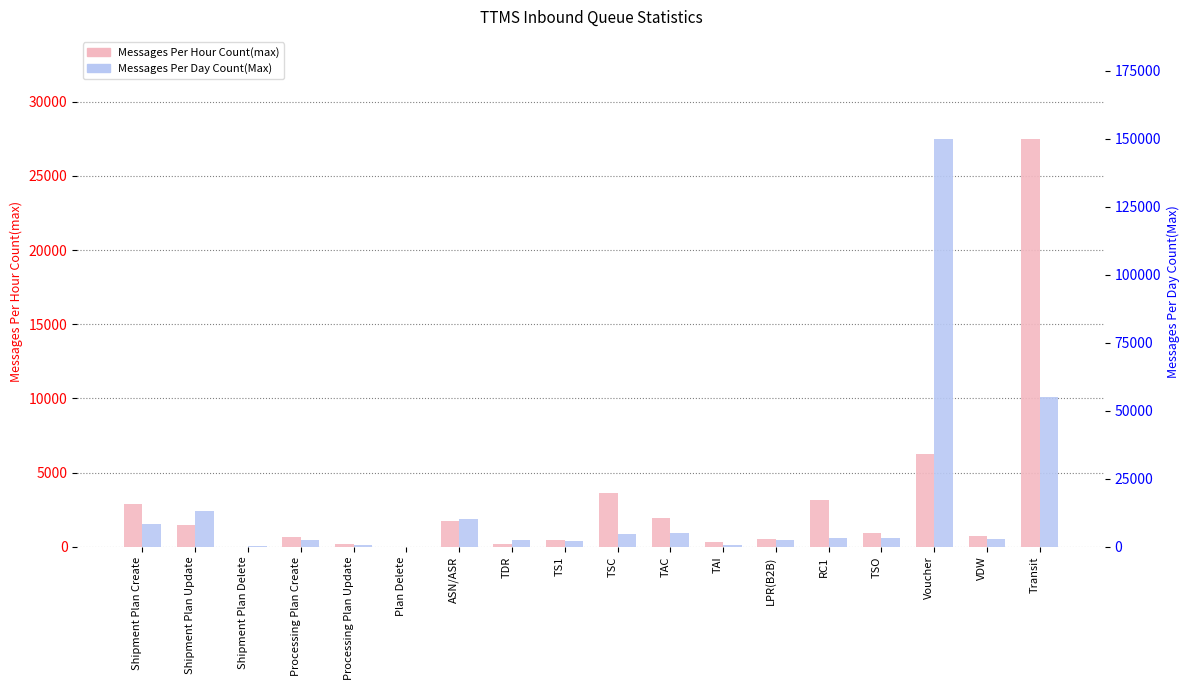

Is it true that Messages Per Hour Count(max) equals 641 at Processing Plan Create?

True